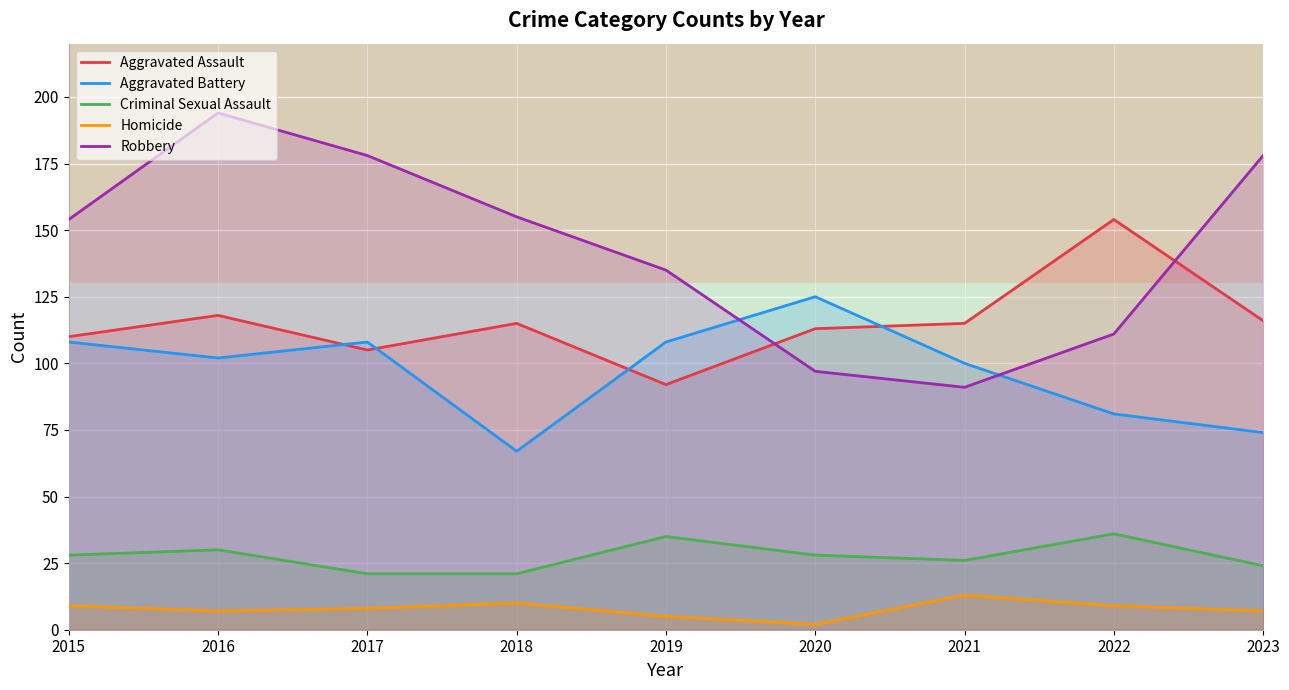

Is it true that Robbery equals 106 at 2018?

False